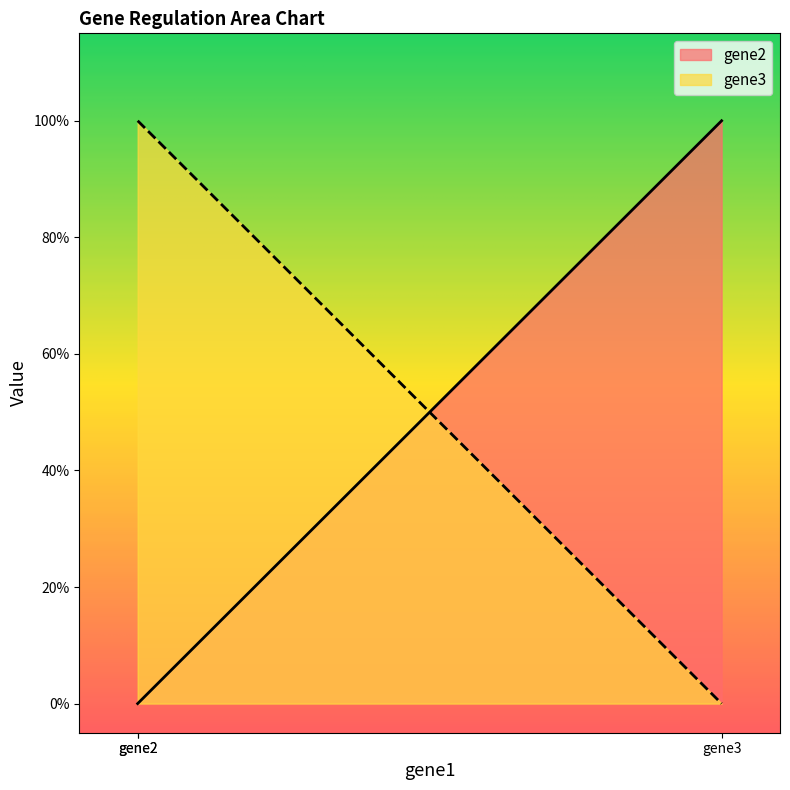

Between gene3 and gene2, which is larger?

gene3